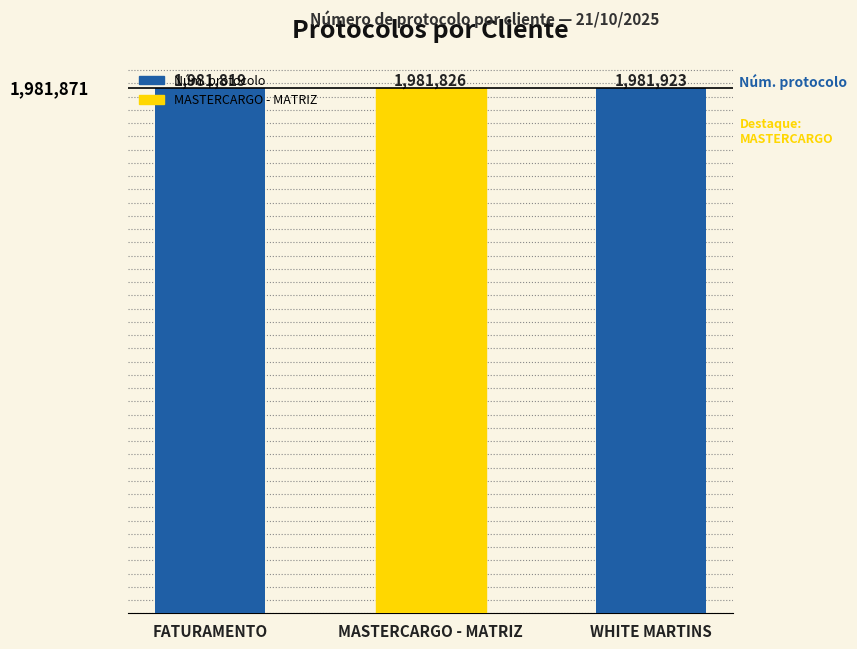

Reading left to right, list all the values displayed in this chart.

FATURAMENTO=1981819	MASTERCARGO - MATRIZ=1981826	WHITE MARTINS=1981923